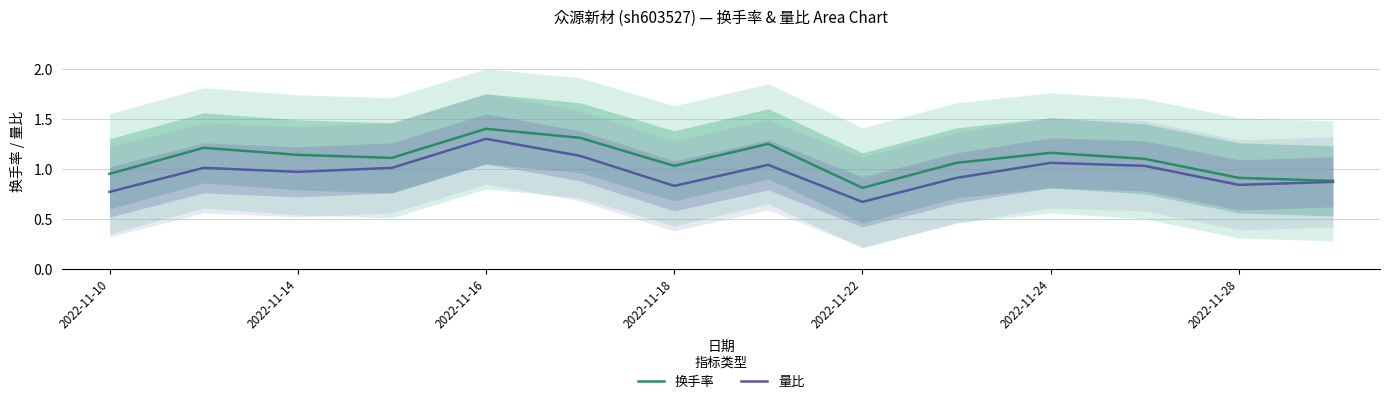

Is it true that 量比 equals 1.4 at 2022-11-28?

False